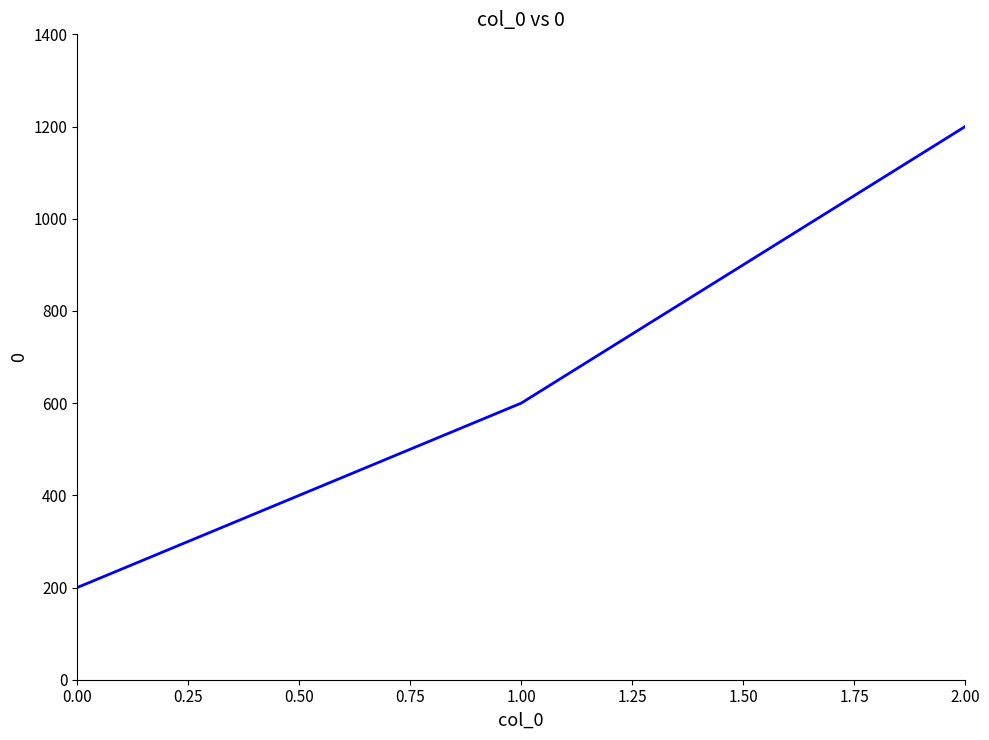

Between 2.00 and 0.00, which is larger?

2.00